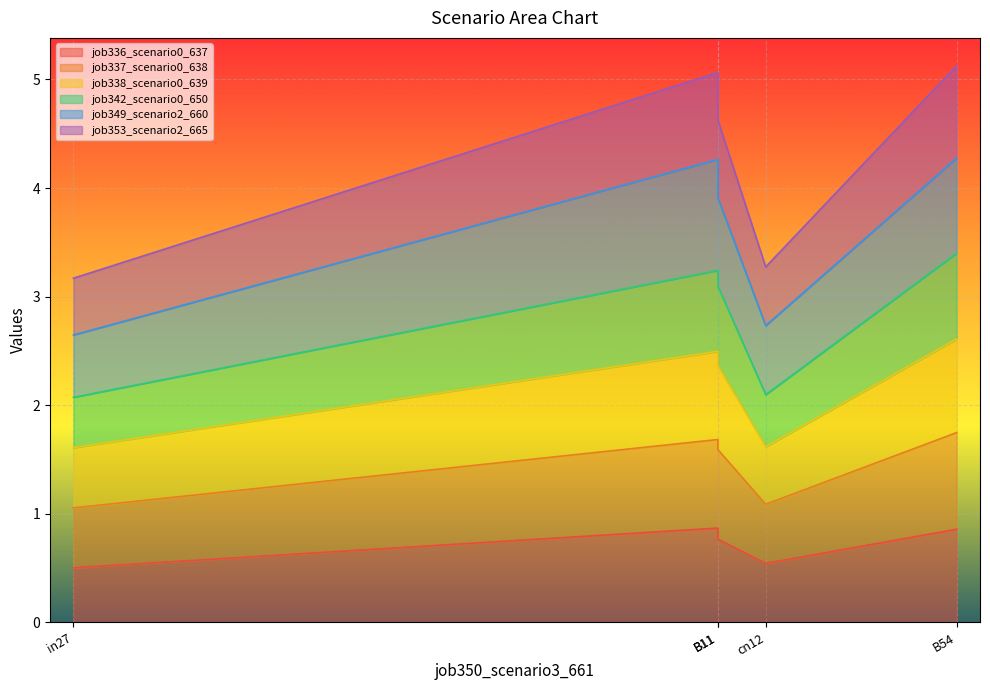

At which category is the sum across all series the highest?

B54